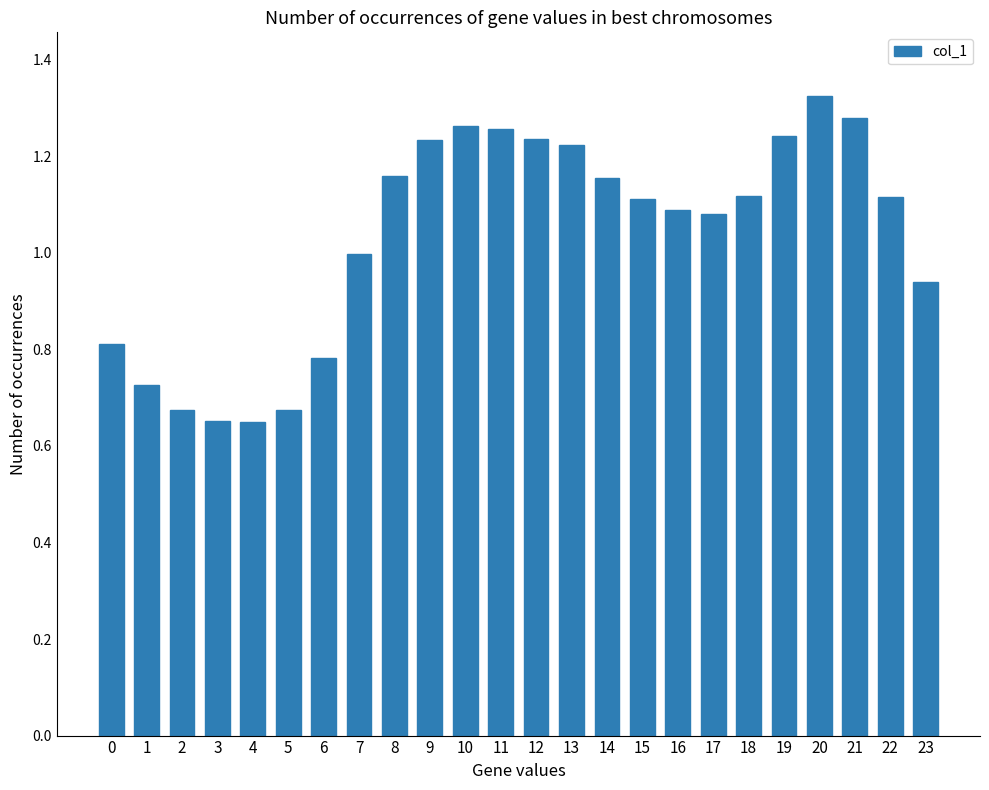

True or false: the data shows 1.0 at 7.

True